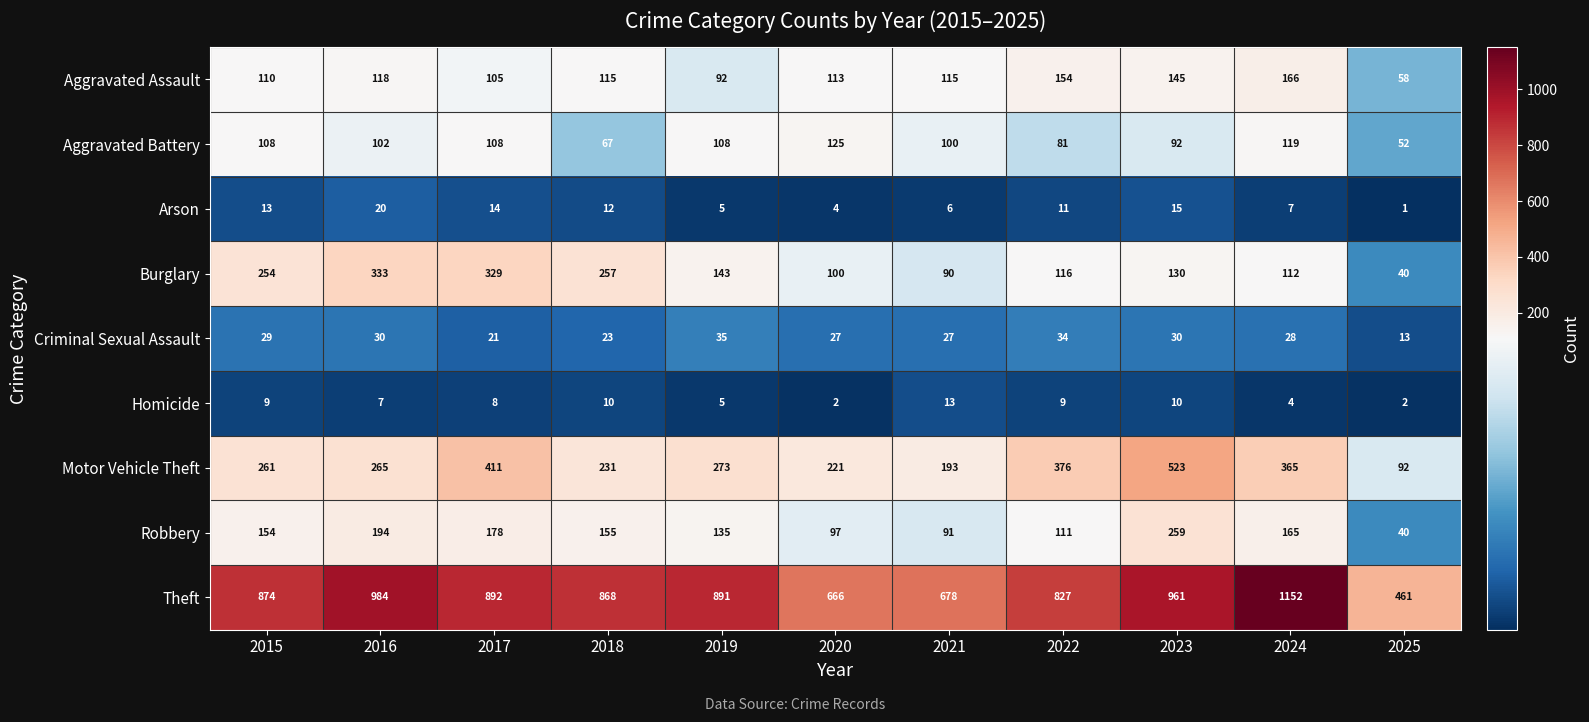

What is the total value across all series at 2023?

2165